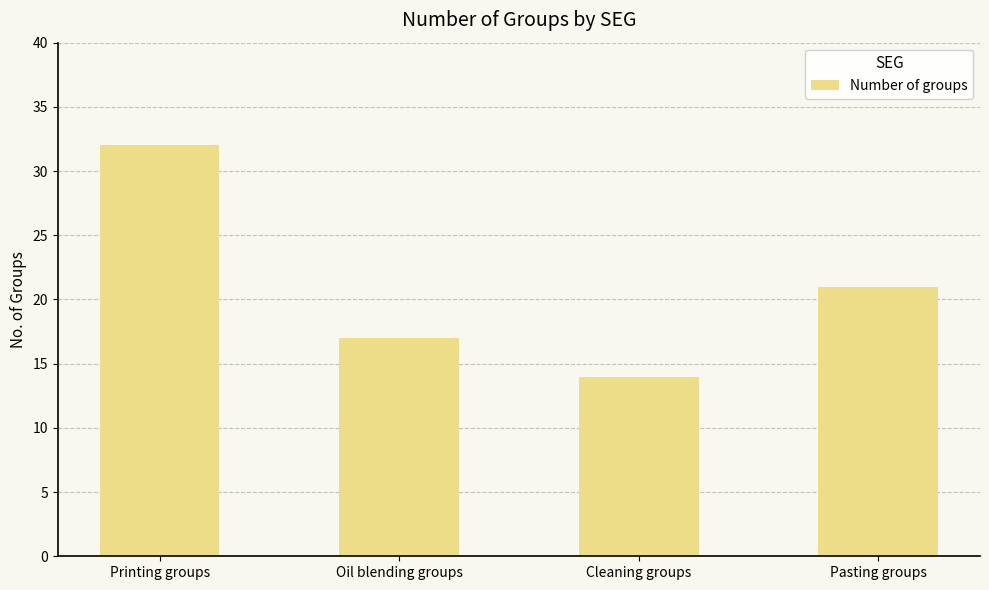

What is the difference between the maximum and second lowest values?

15